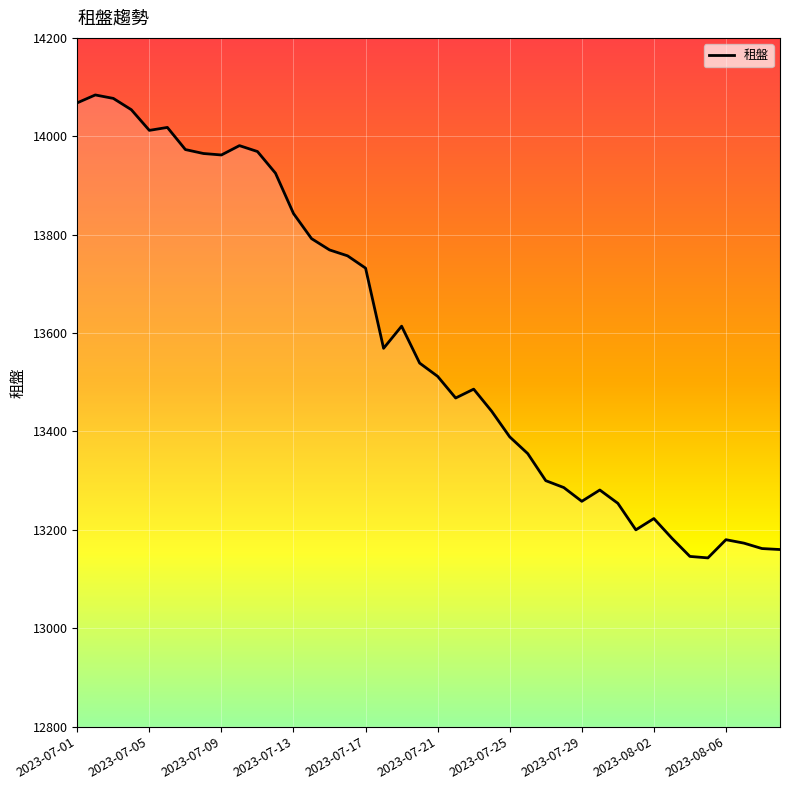

What is the greatest value displayed?

14084